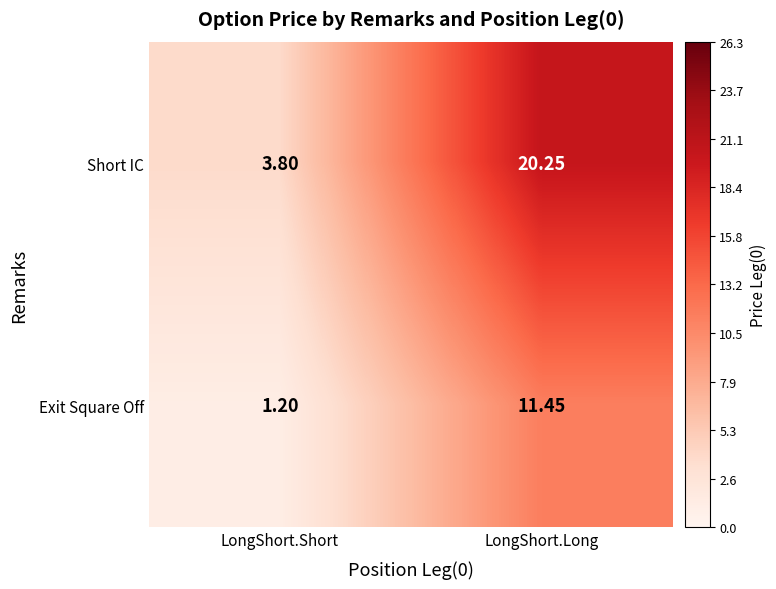

Rank the series by their average value, from lowest to highest.

Exit Square Off, Short IC